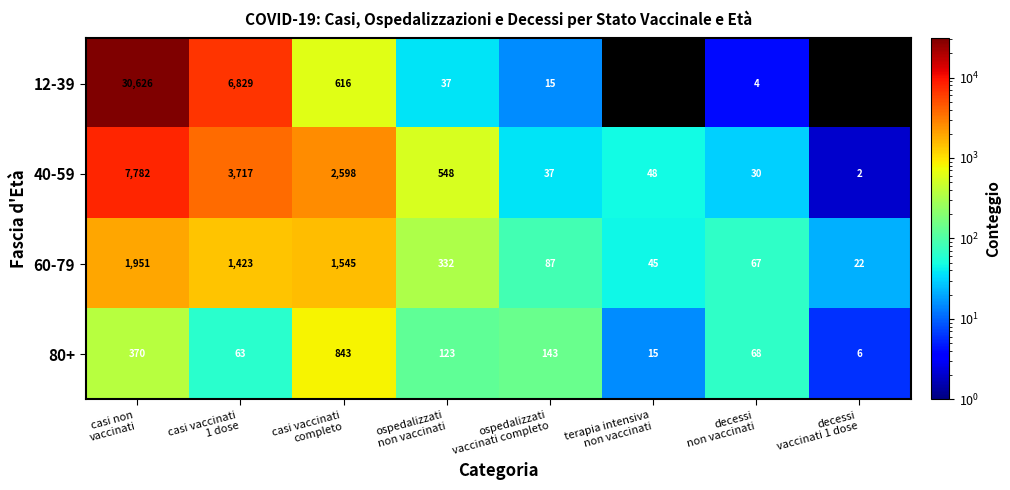

At which category does the chart reach its peak across all series?

casi non
vaccinati